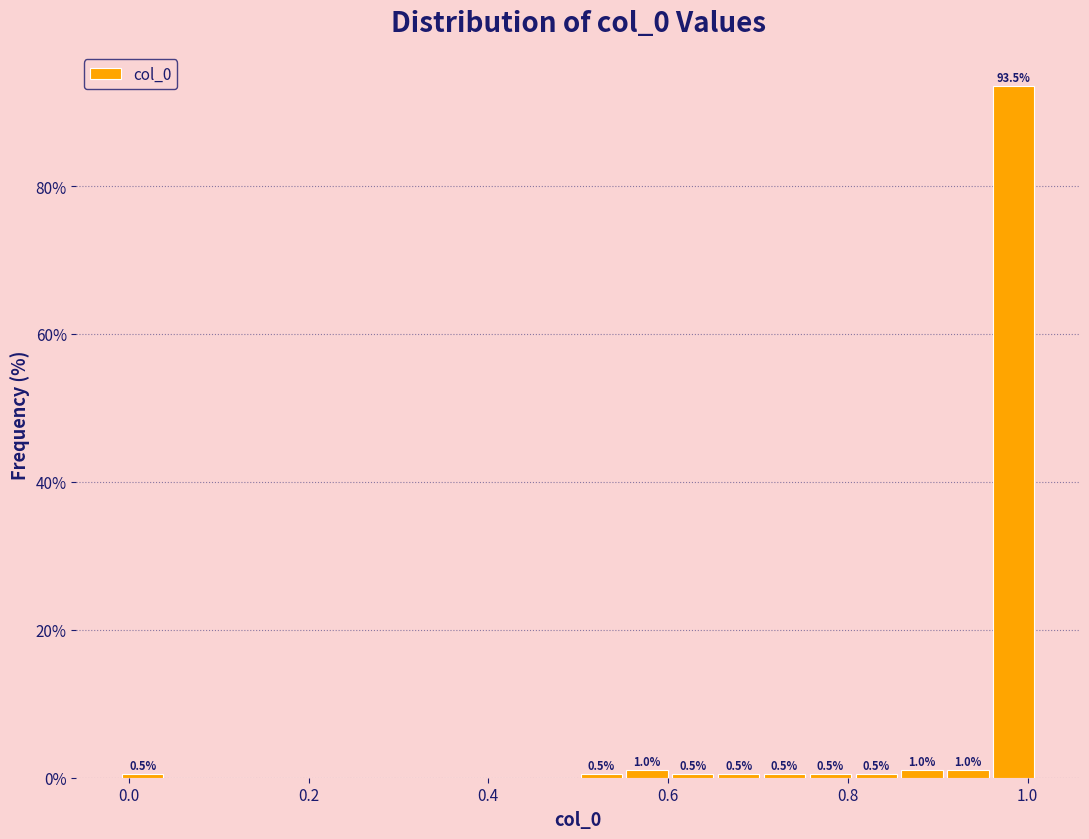

Read against the x-axis, roughly where is the centre of the tallest bar?

0.98